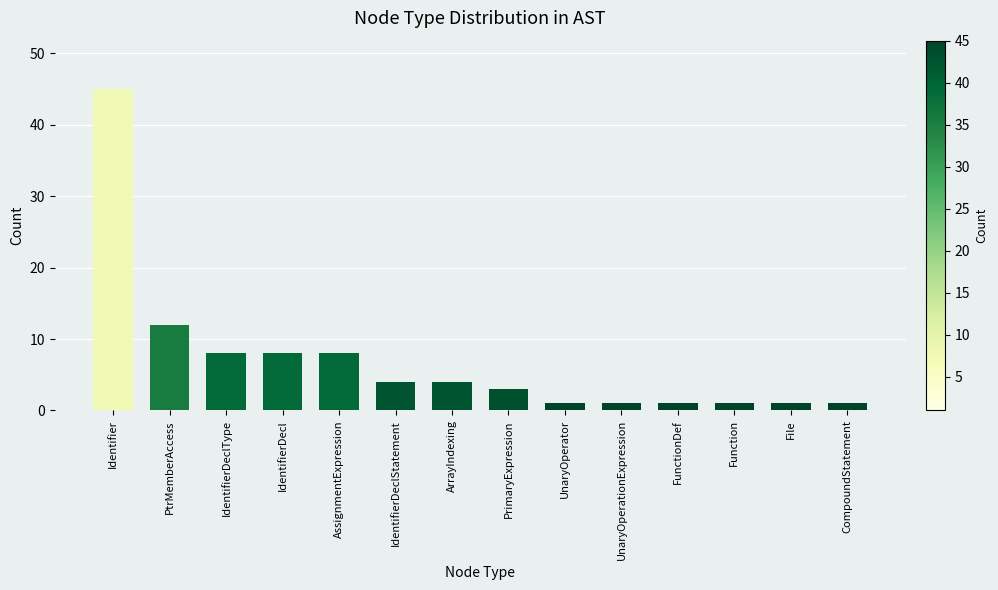

What is the difference between the values at PrimaryExpression and File?

2